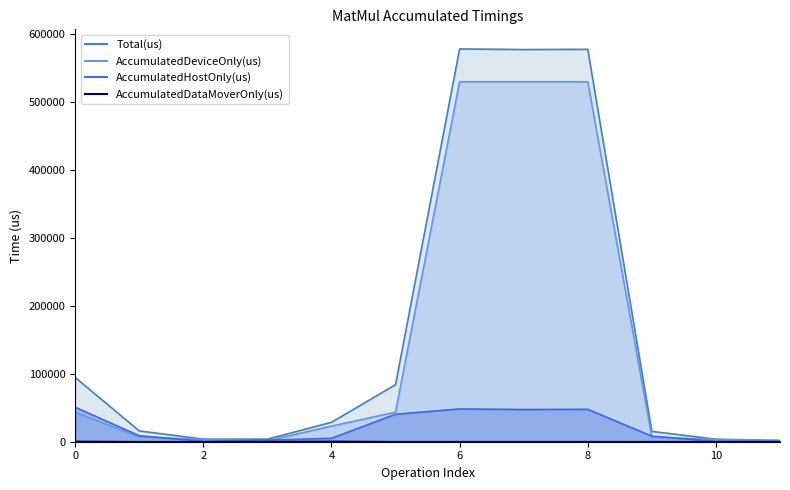

True or false: AccumulatedHostOnly(us) and AccumulatedDataMoverOnly(us) intersect in this chart.

False